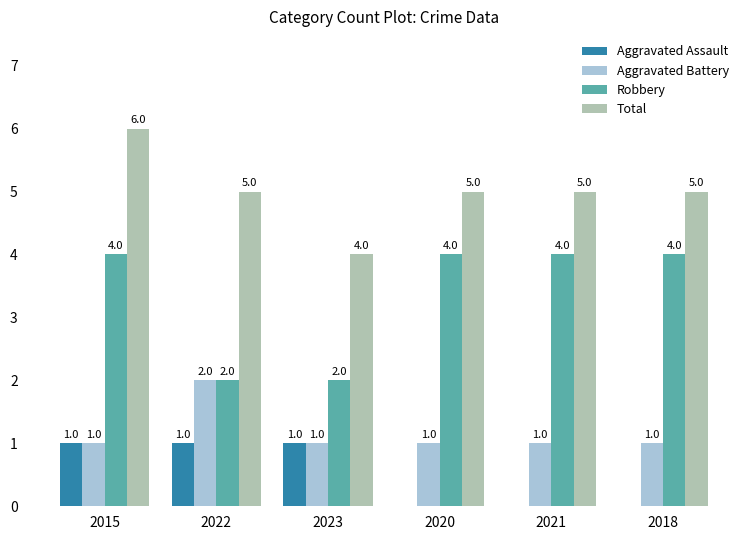

Reading left to right, list all the values displayed in this chart.

Aggravated Assault: 2015=1	2022=1	2023=1	2020=0	2021=0	2018=0
Aggravated Battery: 2015=1	2022=2	2023=1	2020=1	2021=1	2018=1
Robbery: 2015=4	2022=2	2023=2	2020=4	2021=4	2018=4
Total: 2015=6	2022=5	2023=4	2020=5	2021=5	2018=5